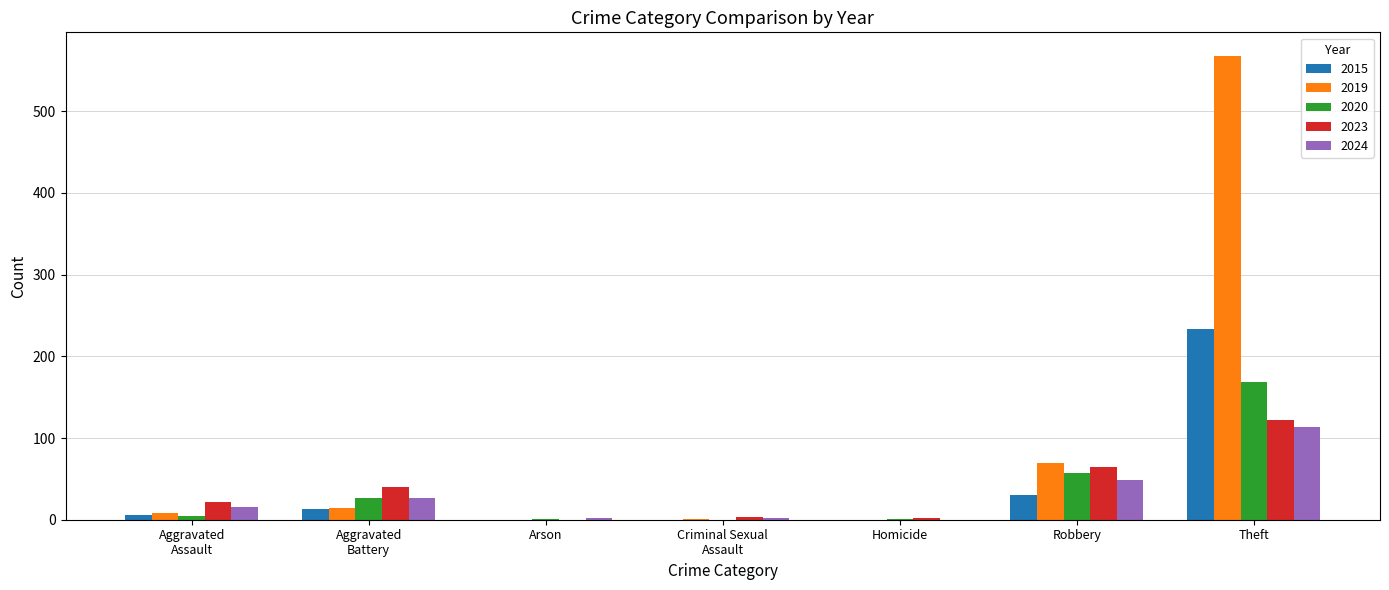

Which series has the largest total across all categories?

2019